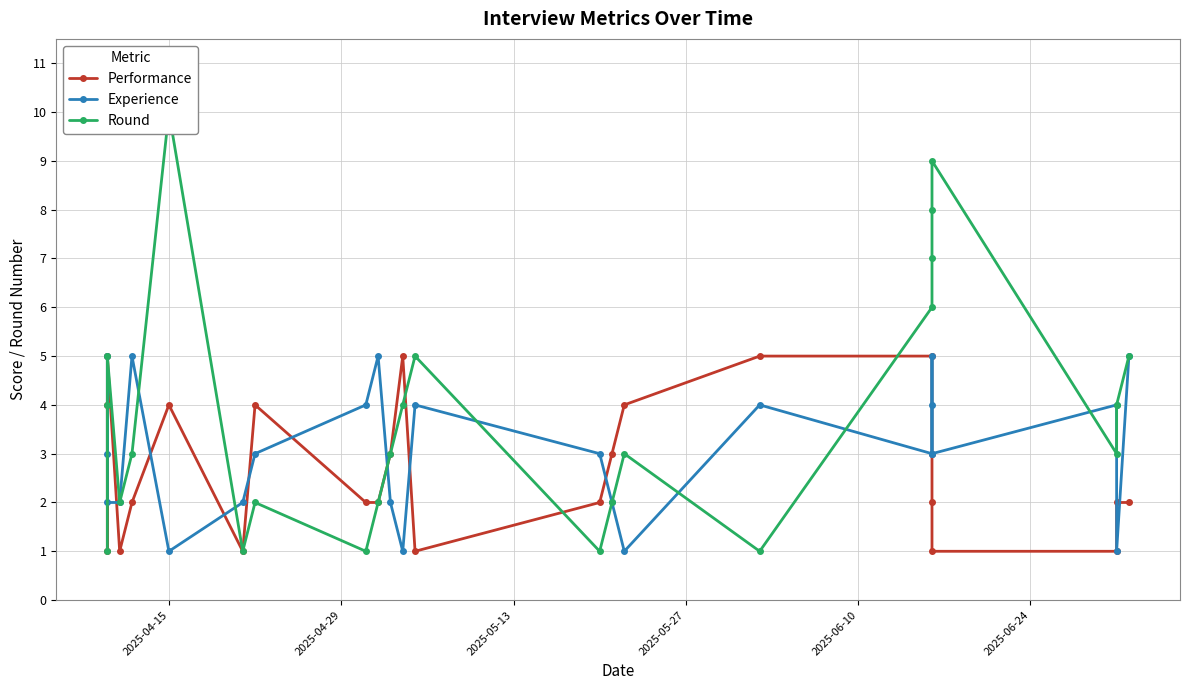

List the series in order of their overall mean, lowest first.

Performance, Experience, Round